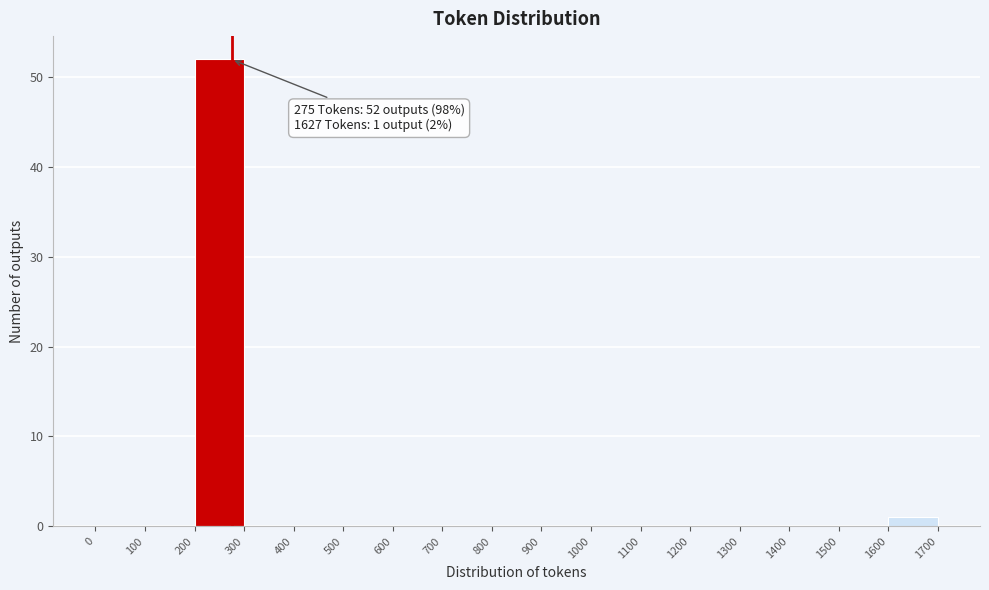

Over which range of the x-axis is the bar tallest?

200 to 300